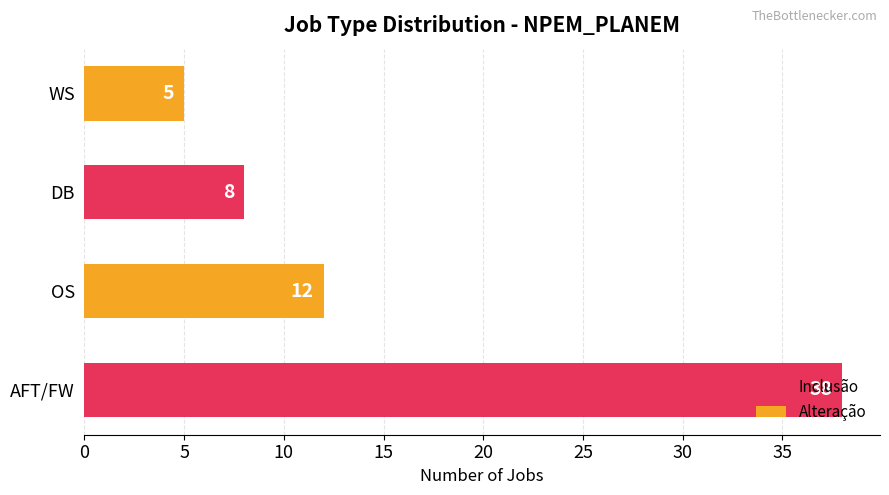

What is the minimum value shown in the chart?

5